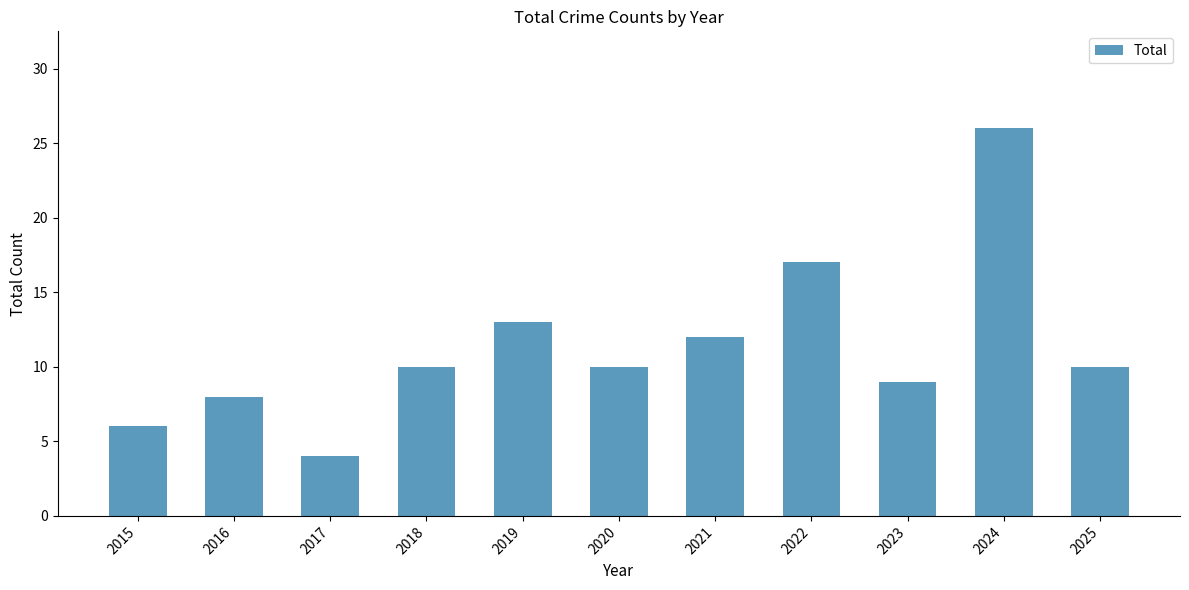

What is the greatest value displayed?

26